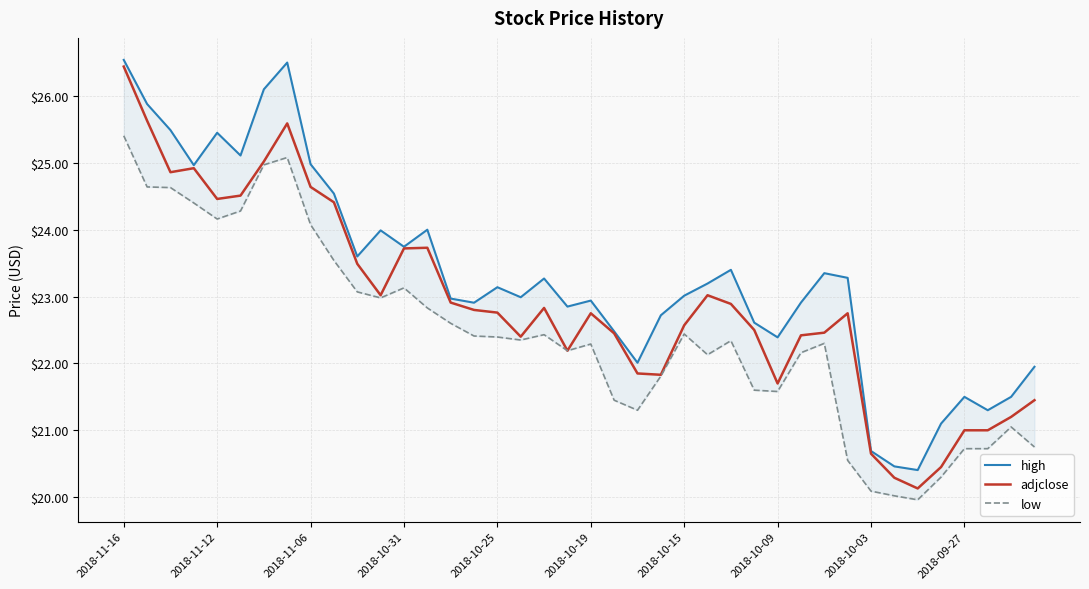

Is this an area chart (filled region under the line)?

No